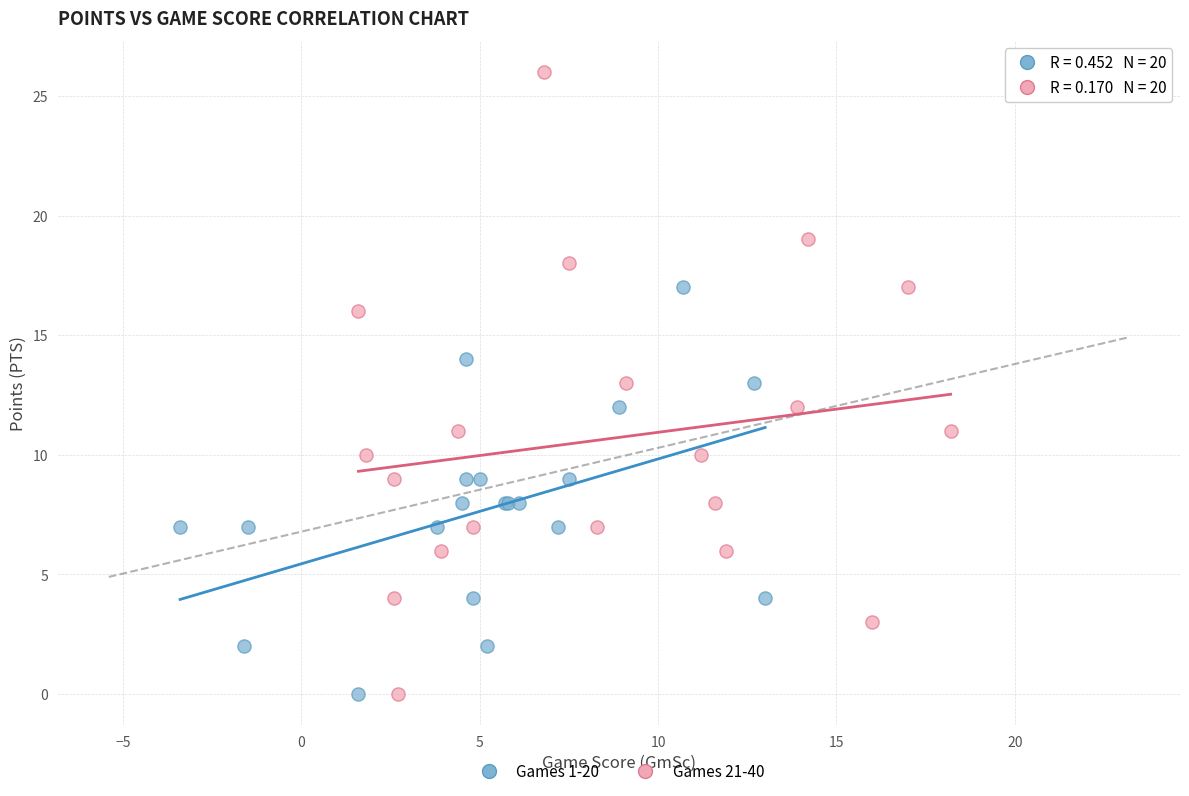

Which series contains the highest Y value?

Games 21-40